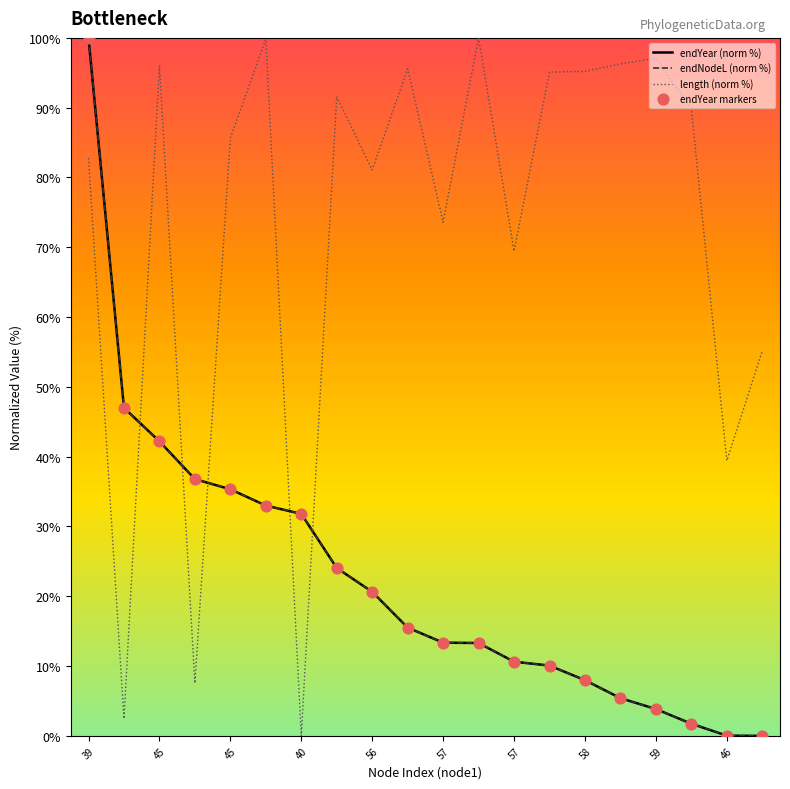

Is this an area chart (filled region under the line)?

No